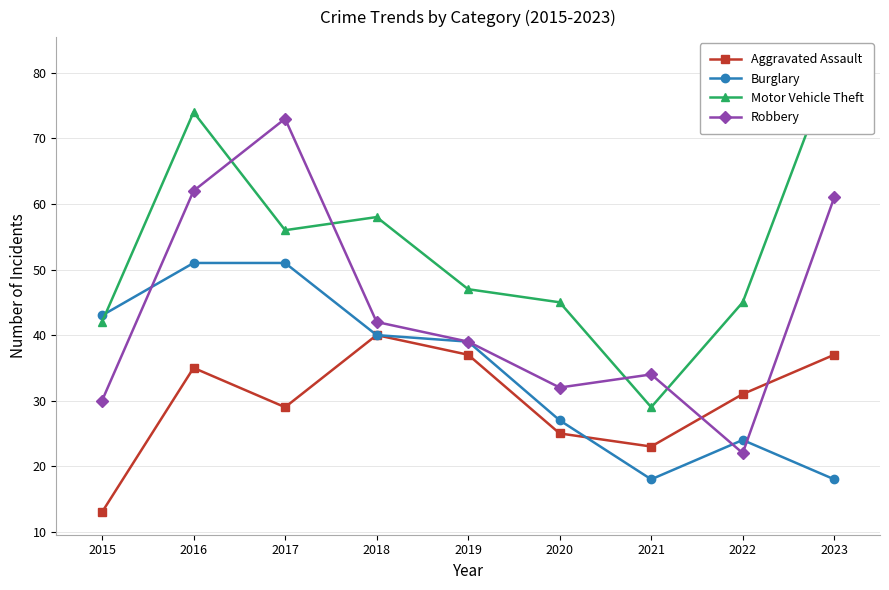

Which series changed the most between 2016 and 2018?

Robbery